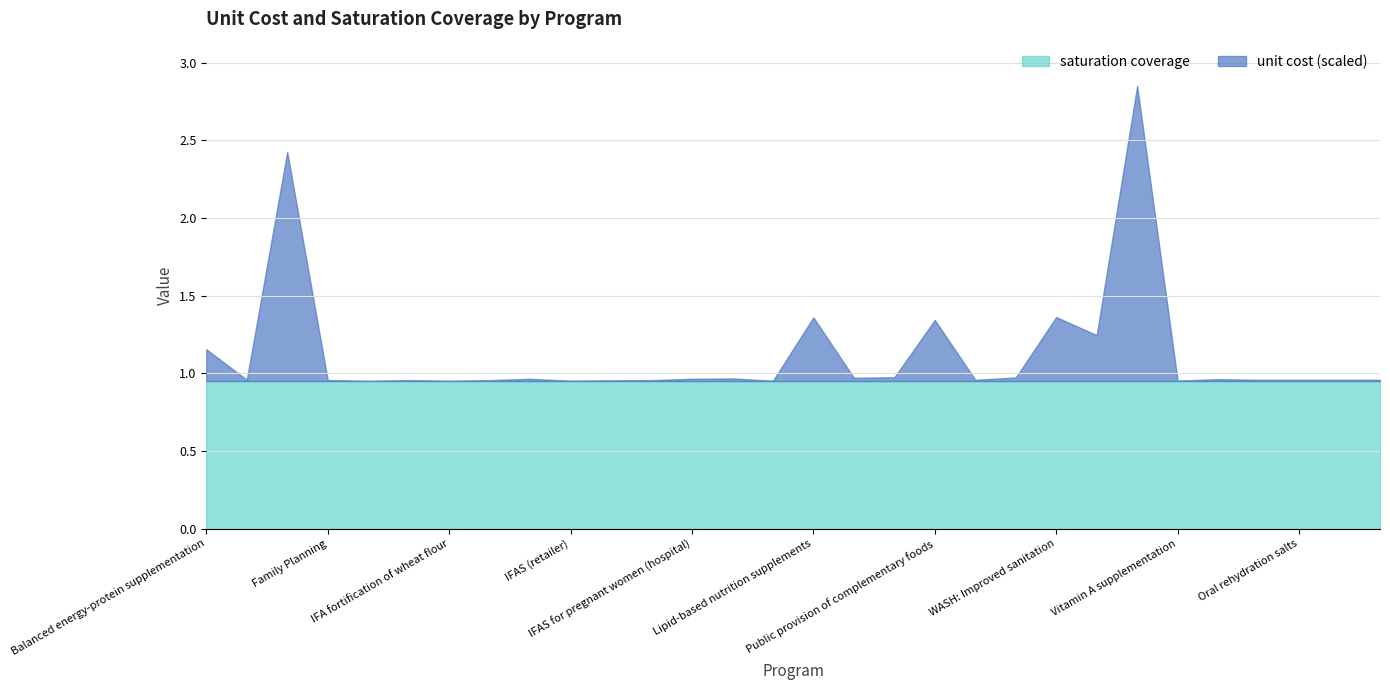

What is the total value across all series at IFA fortification of maize?

1.1